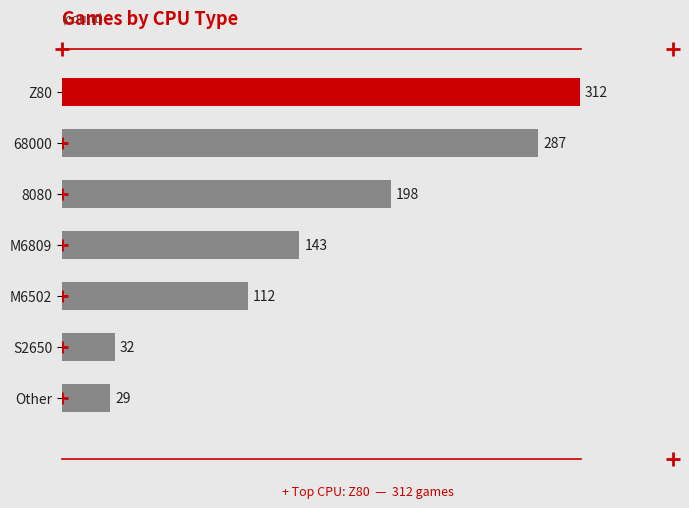

Reading top to bottom, list all the values displayed in this chart.

Z80=312	68000=287	8080=198	M6809=143	M6502=112	S2650=32	Other=29